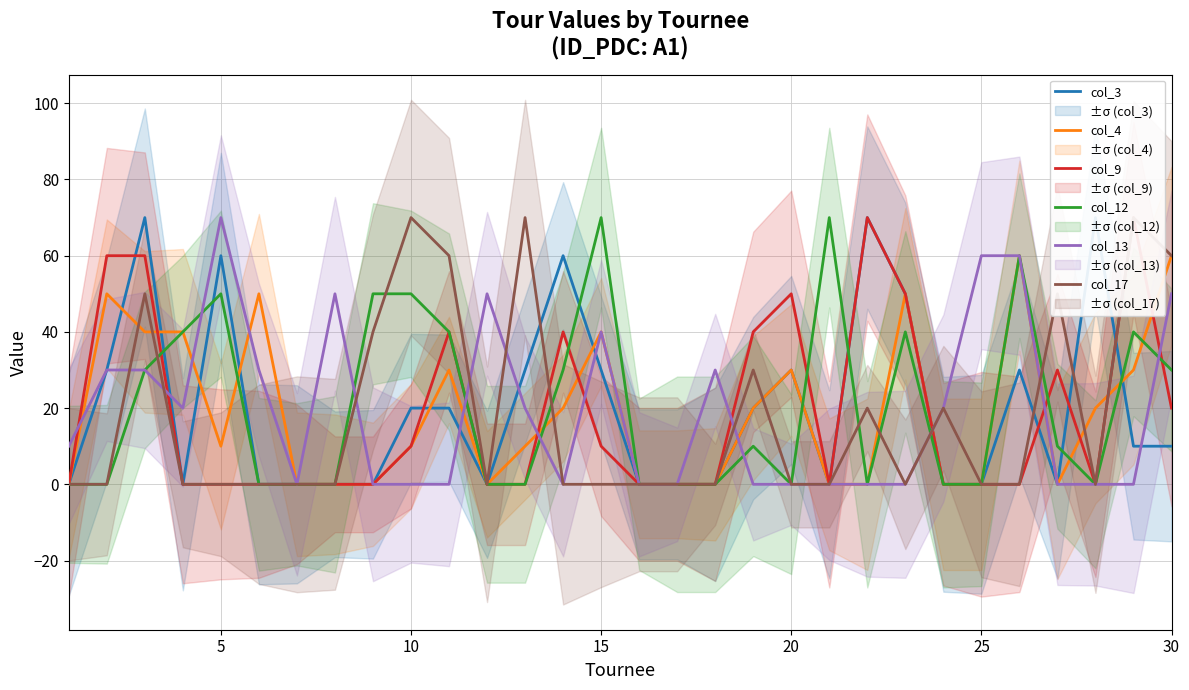

What is the difference between the maximum and minimum values in the col_17 series?

70